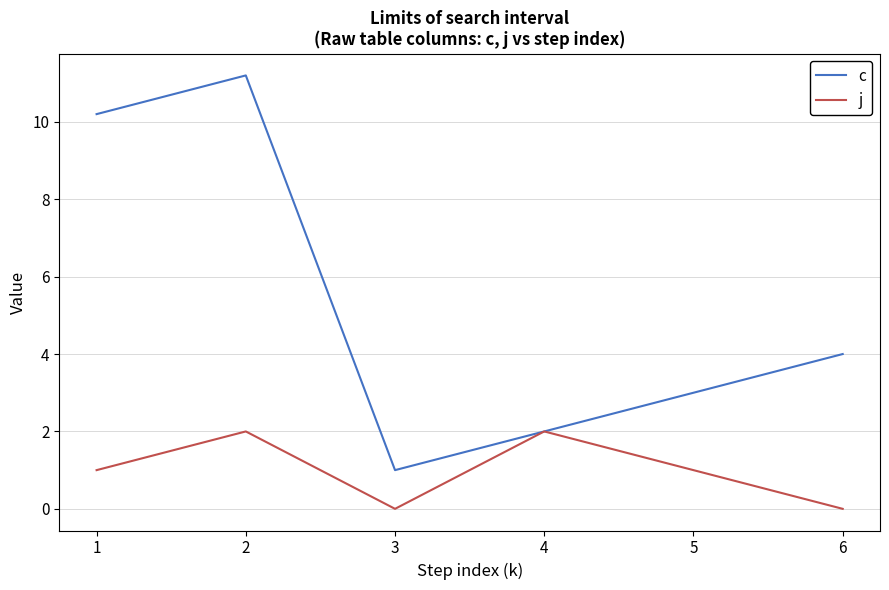

At which label is c closest to 6?

6